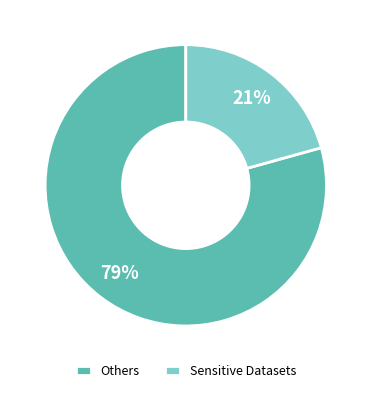

Which category has the smallest portion of the pie?

Sensitive Datasets